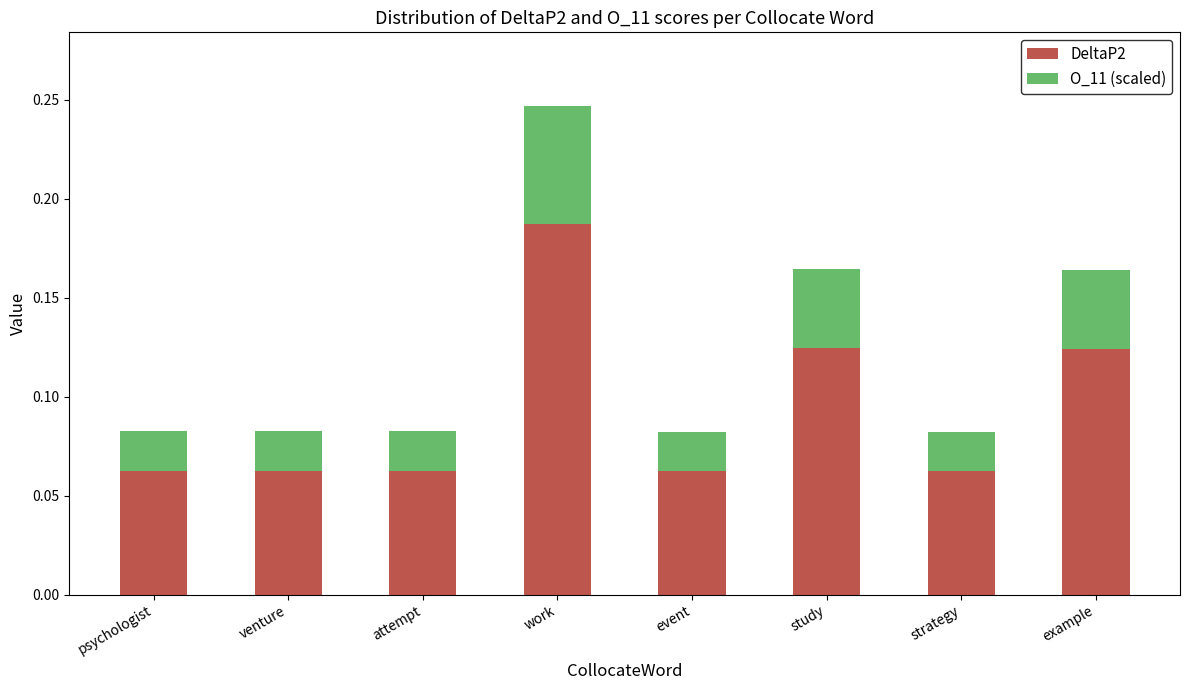

At which category is the sum across all series the highest?

work